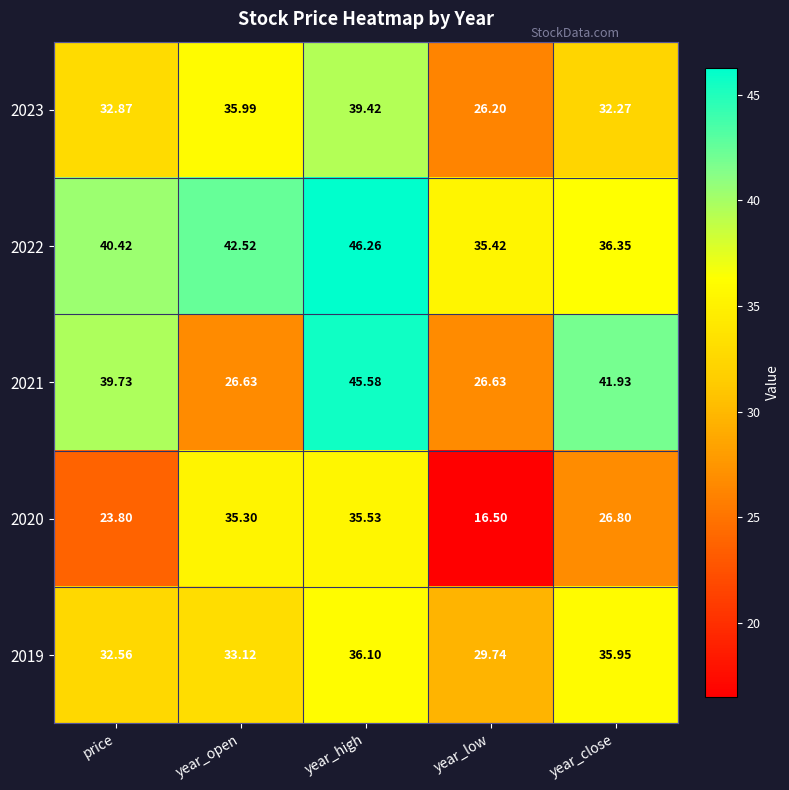

Where does the 2021 series first go above 39?

price